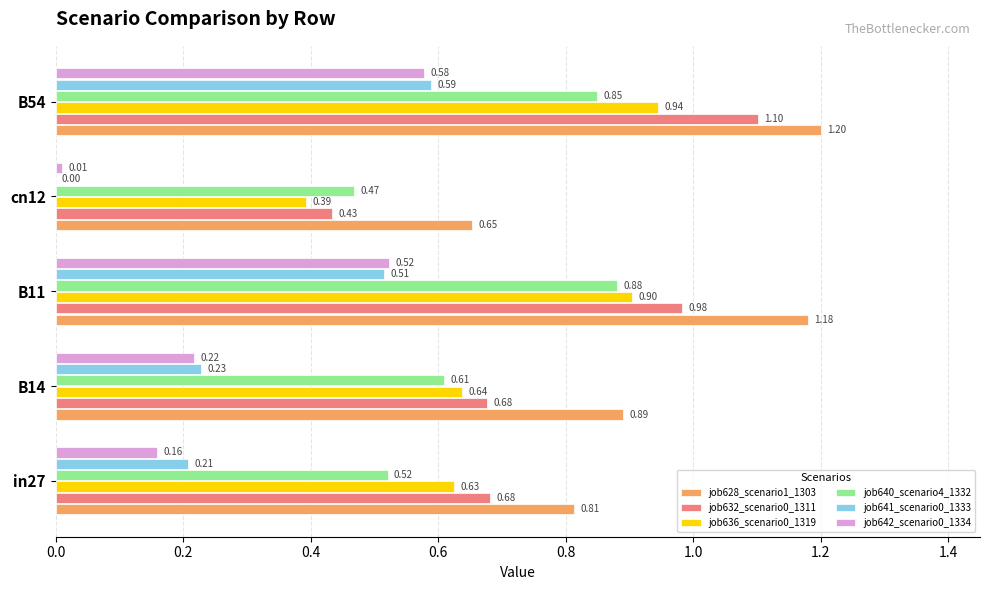

What is the sum of the job641_scenario0_1333 values at B11 and B54?

1.1